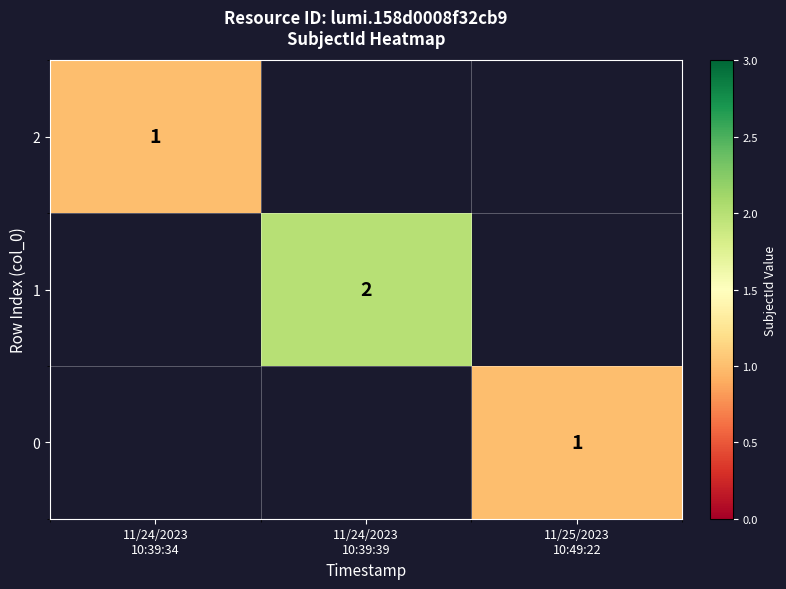

Count the number of categories in the chart.

3